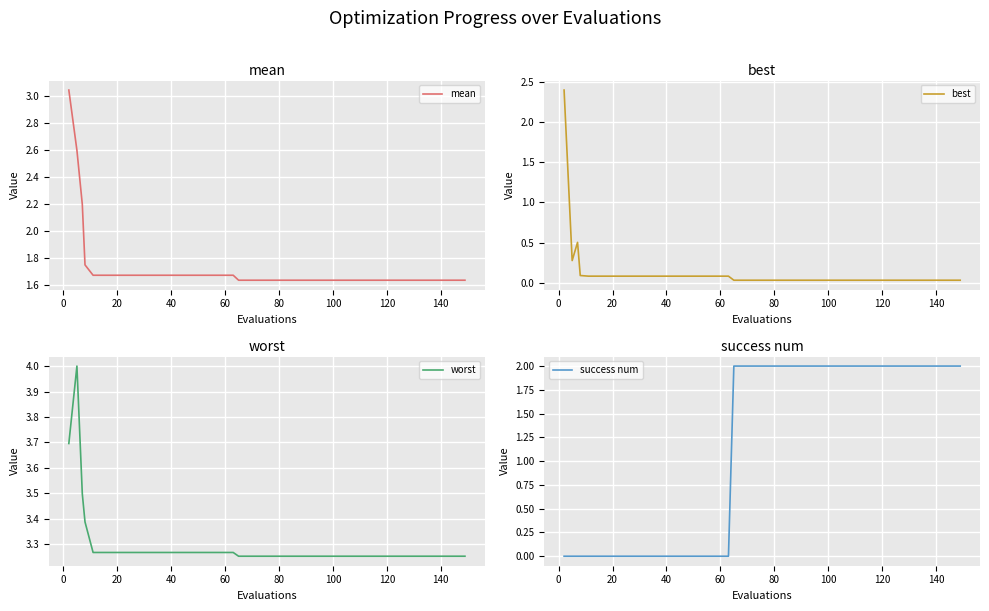

Does the chart display data point markers on the line(s)?

No